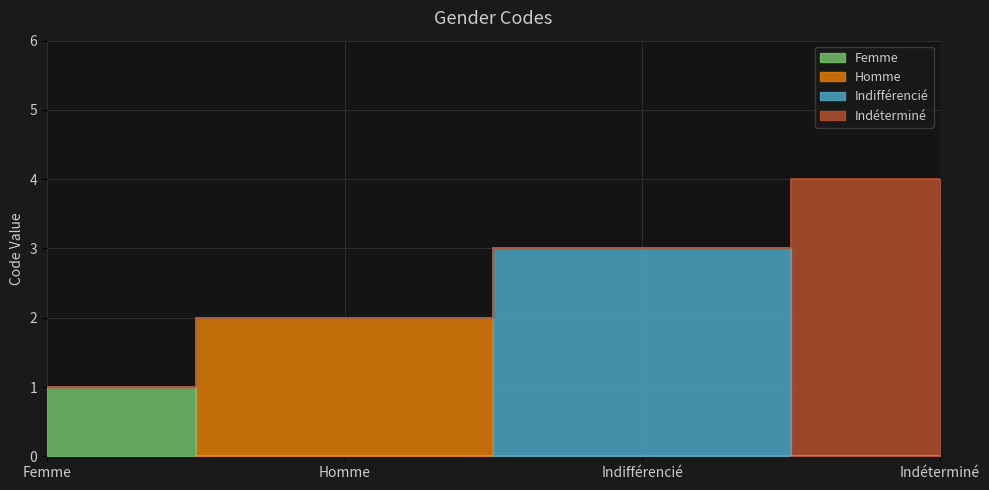

Where is the data nearest to the value 2?

Homme